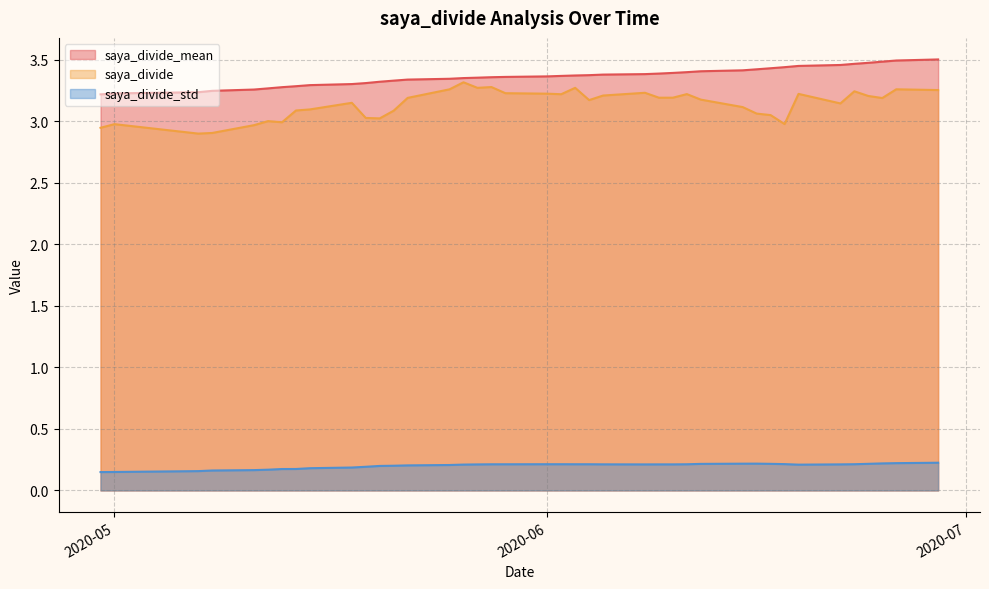

Reading right to left, what are all the values shown in this chart?

saya_divide_mean: 3.5	3.5	3.5	3.5	3.5	3.5	3.5	3.4	3.4	3.4	3.4	3.4	3.4	3.4	3.4	3.4	3.4	3.4	3.4	3.4	3.4	3.4	3.4	3.4	3.4	3.3	3.3	3.3	3.3	3.3	3.3	3.3	3.3	3.3	3.3	3.3	3.2	3.2	3.2	3.2
saya_divide: 3.3	3.3	3.2	3.2	3.2	3.1	3.2	3.0	3.1	3.1	3.1	3.2	3.2	3.2	3.2	3.2	3.2	3.2	3.3	3.2	3.2	3.2	3.3	3.3	3.3	3.3	3.2	3.1	3.0	3.0	3.2	3.1	3.1	3.0	3.0	3.0	2.9	2.9	3.0	2.9
saya_divide_std: 0.2	0.2	0.2	0.2	0.2	0.2	0.2	0.2	0.2	0.2	0.2	0.2	0.2	0.2	0.2	0.2	0.2	0.2	0.2	0.2	0.2	0.2	0.2	0.2	0.2	0.2	0.2	0.2	0.2	0.2	0.2	0.2	0.2	0.2	0.2	0.2	0.2	0.2	0.1	0.1